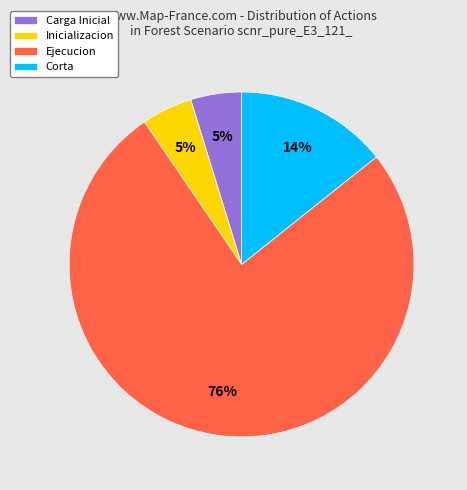

To the nearest percent, what is the difference between the largest and smallest slice percentages?

71%